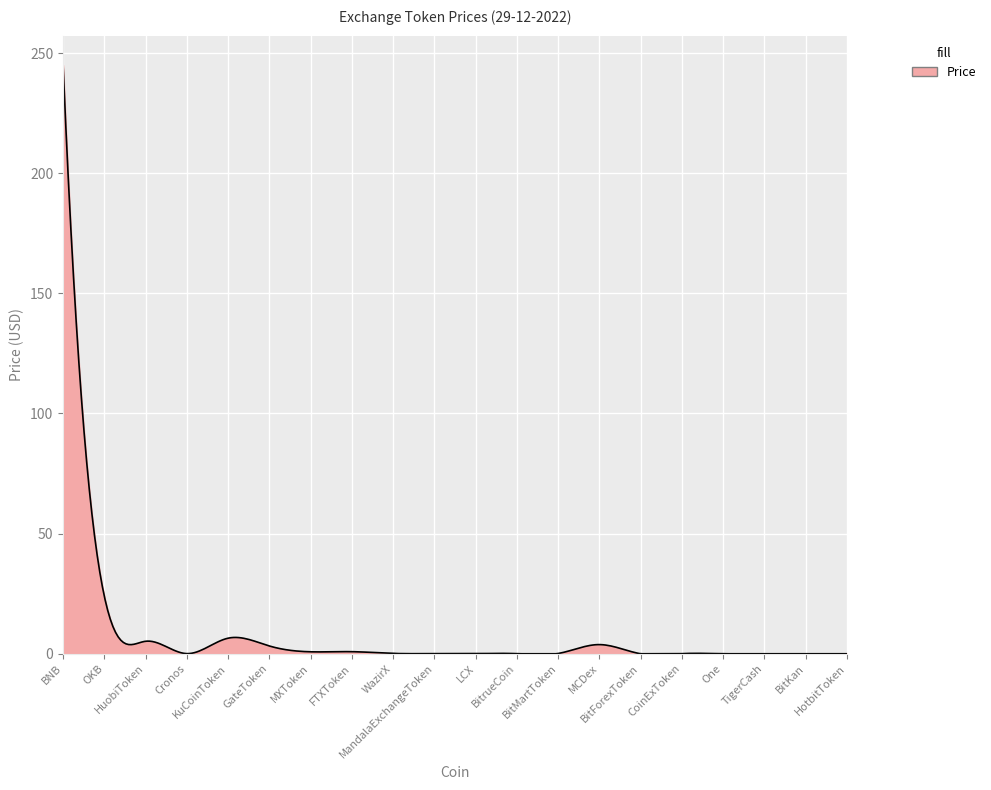

What is the difference between the maximum and minimum values?

245.0